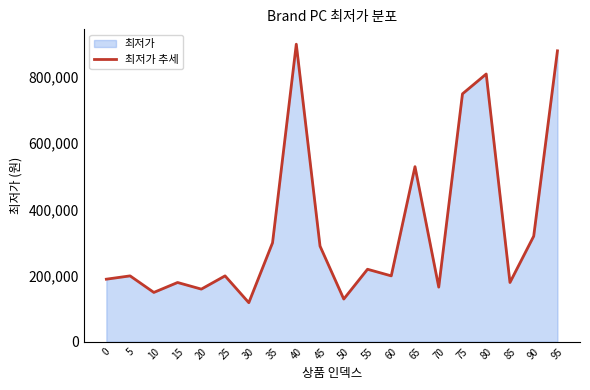

Is it true that the value at 45 is 498729?

False